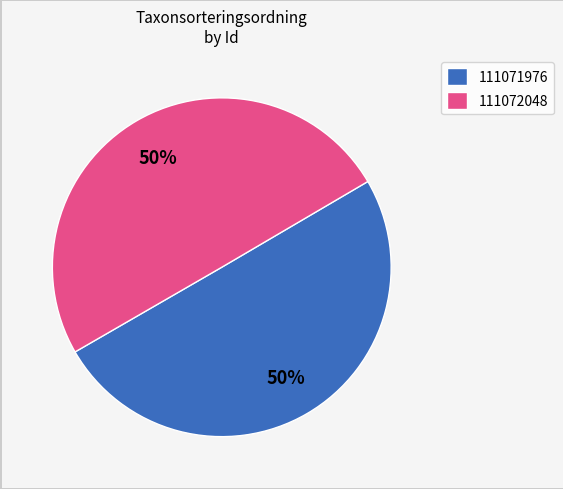

Do 111071976 and 111072048 together represent more than half of the pie?

Yes